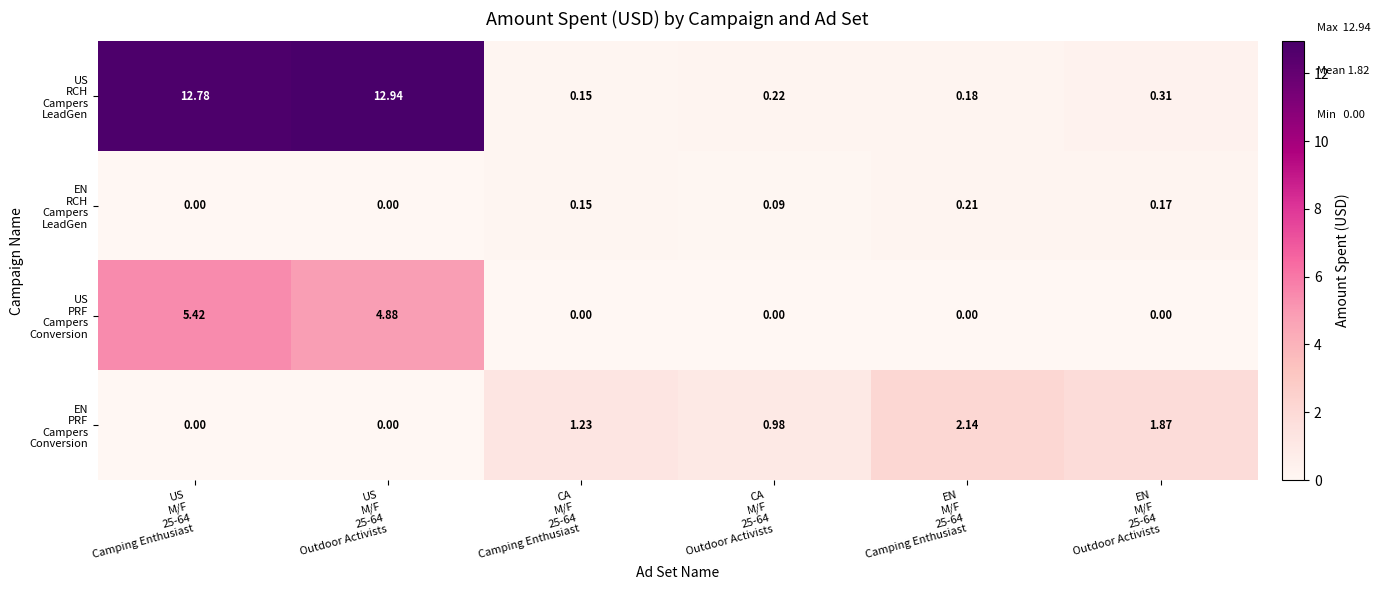

Count the number of data series in this chart.

4